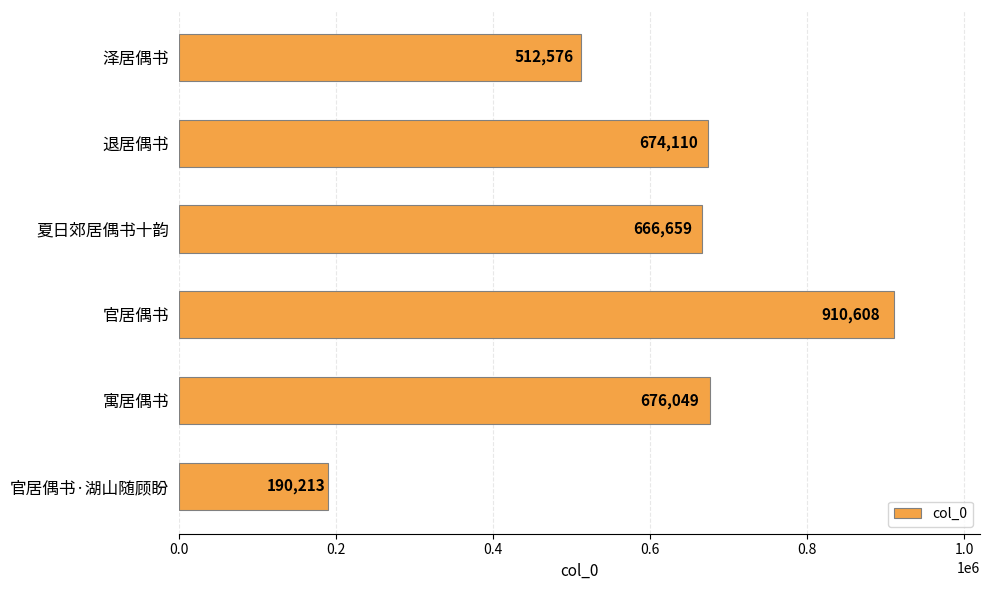

The value at 夏日郊居偶书十韵 is 961770. True or false?

False